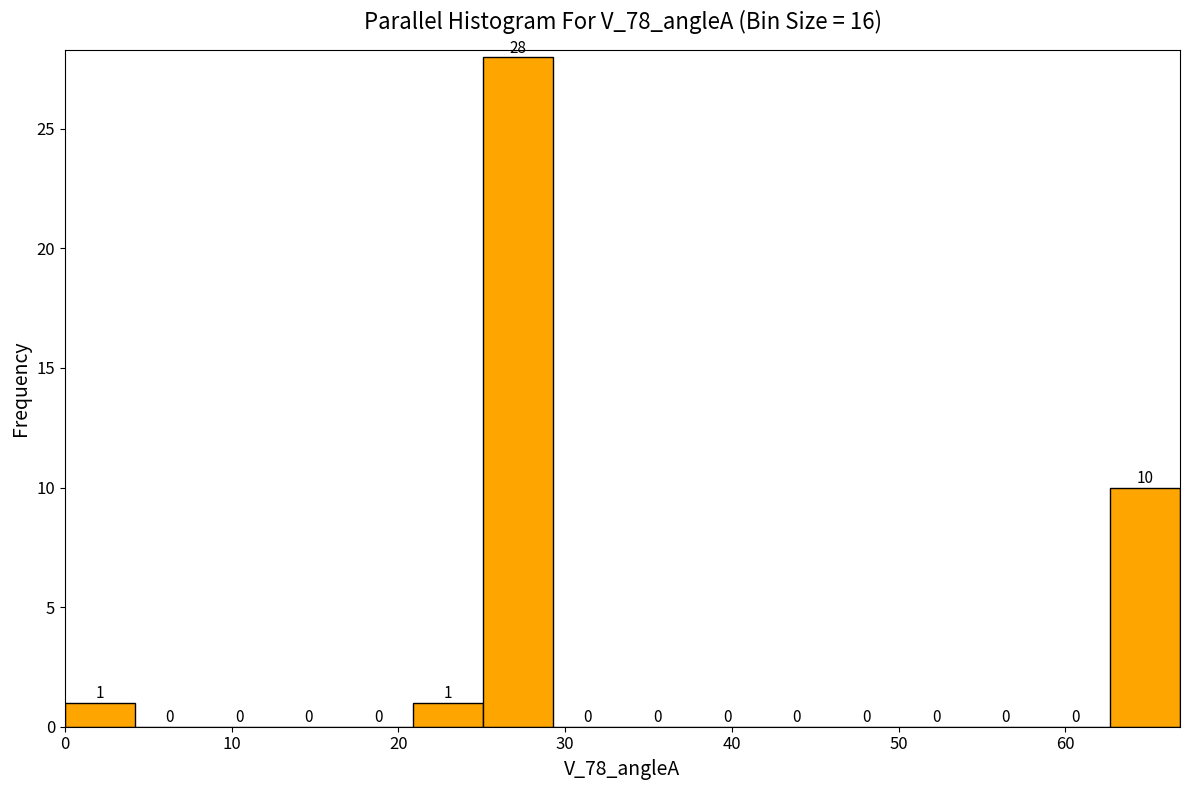

Reading left to right, list every bar in this chart as the range it spans on the x-axis followed by its height. The bar edges are not printed on the chart, so give them approximately, as read against the axis.

0 to 4: 1
4 to 8: 0
8 to 13: 0
13 to 17: 0
17 to 21: 0
21 to 25: 1
25 to 29: 28
29 to 33: 0
33 to 38: 0
38 to 42: 0
42 to 46: 0
46 to 50: 0
50 to 54: 0
54 to 59: 0
59 to 63: 0
63 to 67: 10